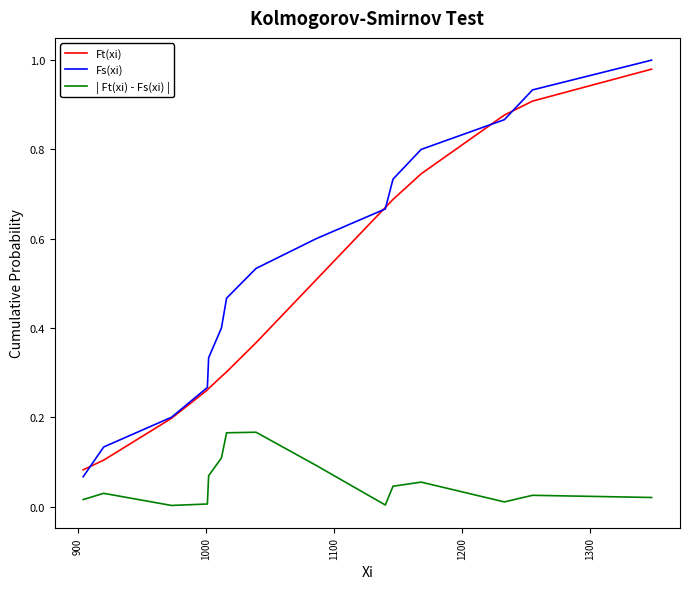

Which series has the largest range (max minus min)?

Fs(xi)